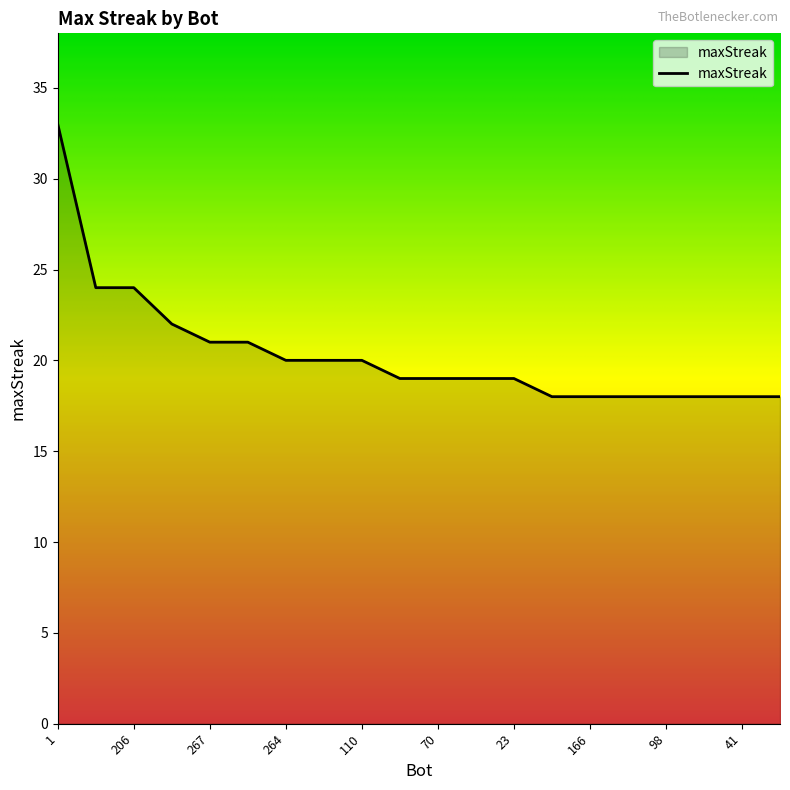

Reading left to right, transcribe all the data shown in this chart.

33	24	24	22	21	21	20	20	20	19	19	19	19	18	18	18	18	18	18	18